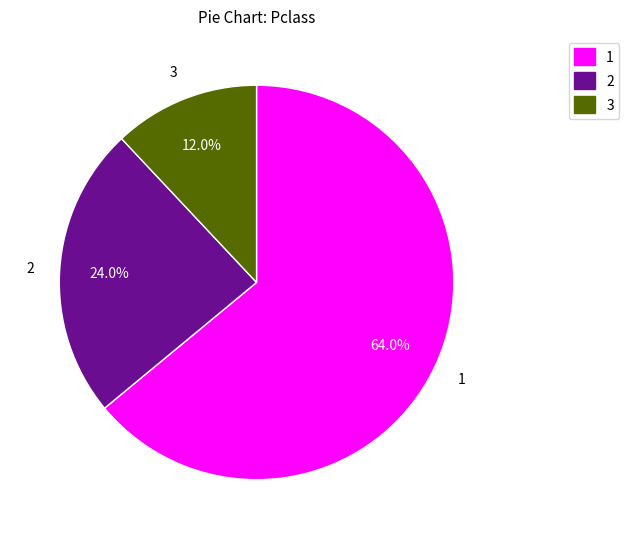

Approximately how many times larger is the value at 1 compared to 2?

2.7